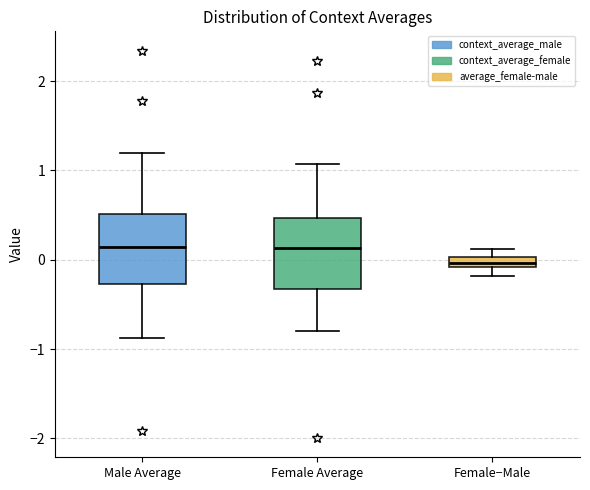

Where does the lower whisker of the box for Female−Male end on the y-axis? The values are not printed on the chart, so give them approximately, as read against the axis.

-0.2